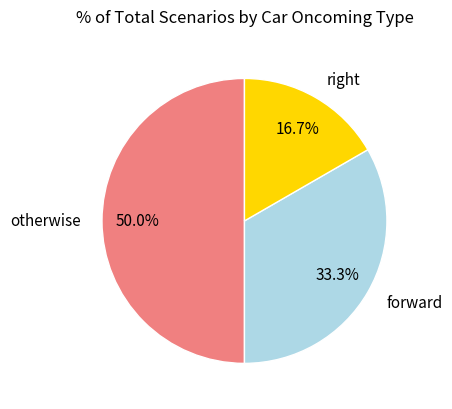

Count the number of slices in the pie.

3